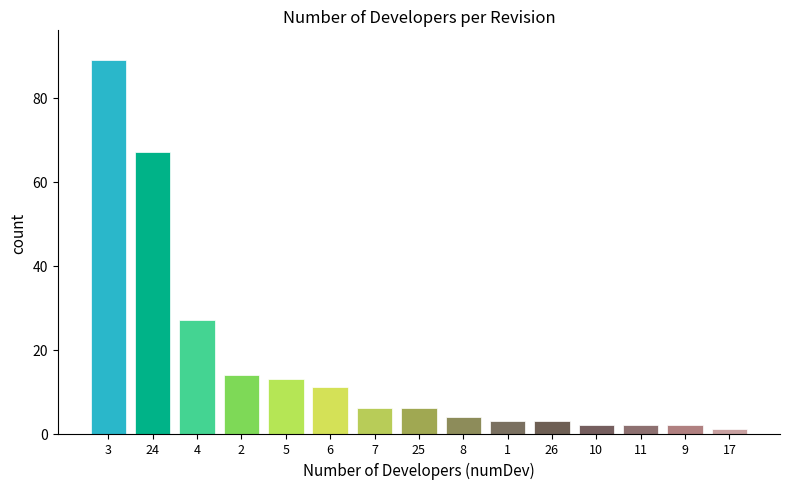

Reading left to right, extract all data points from this chart.

3=89	24=67	4=27	2=14	5=13	6=11	7=6	25=6	8=4	1=3	26=3	10=2	11=2	9=2	17=1